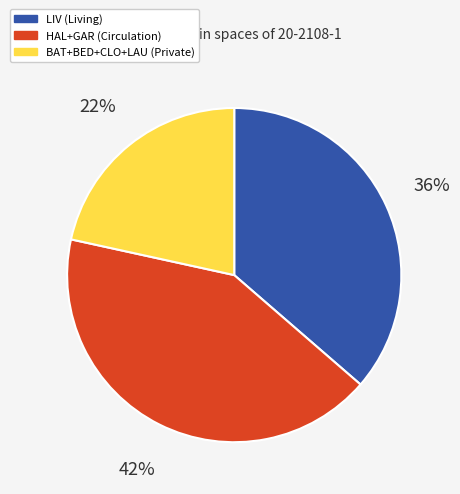

To the nearest percent, what is the average slice percentage?

33%